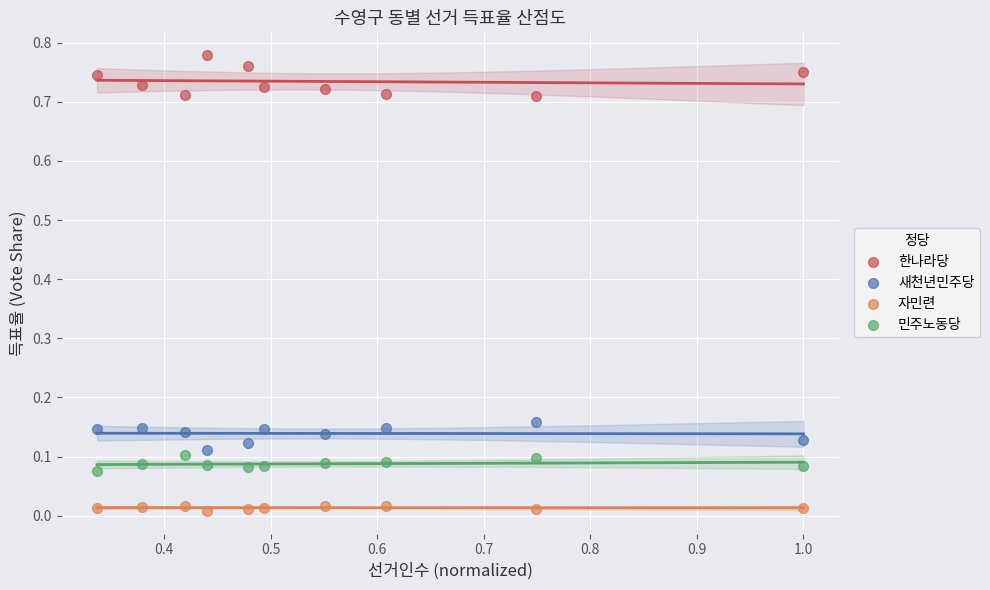

Which series reaches the minimum Y coordinate?

자민련